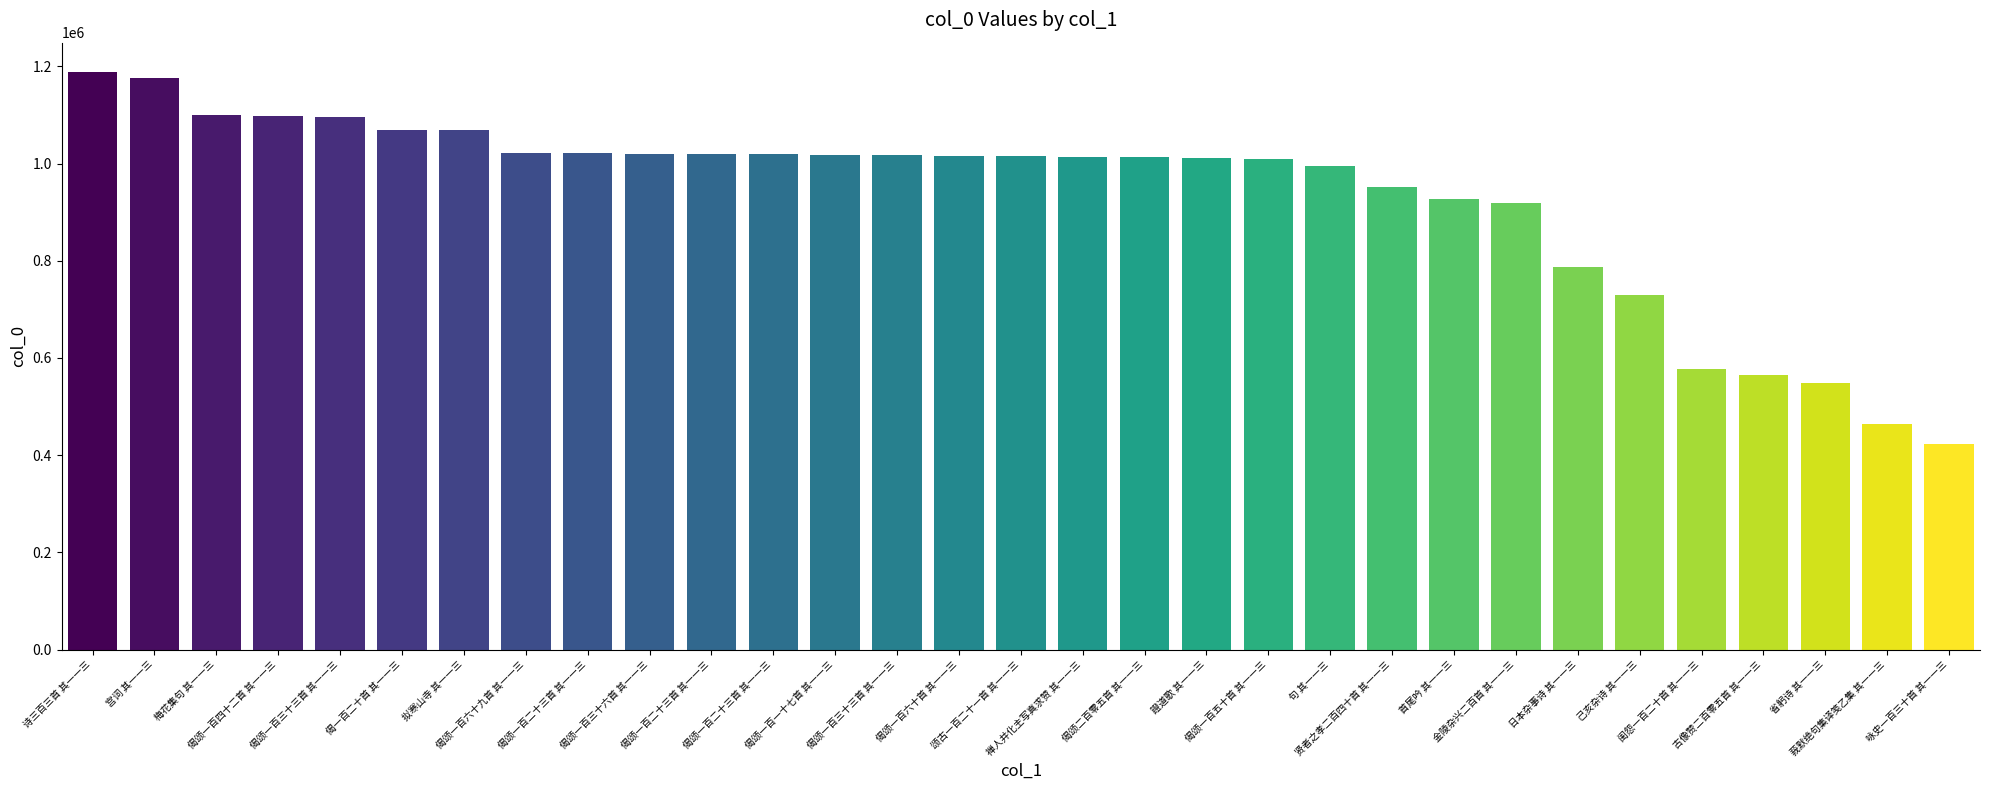

How many bars are there in total?

31